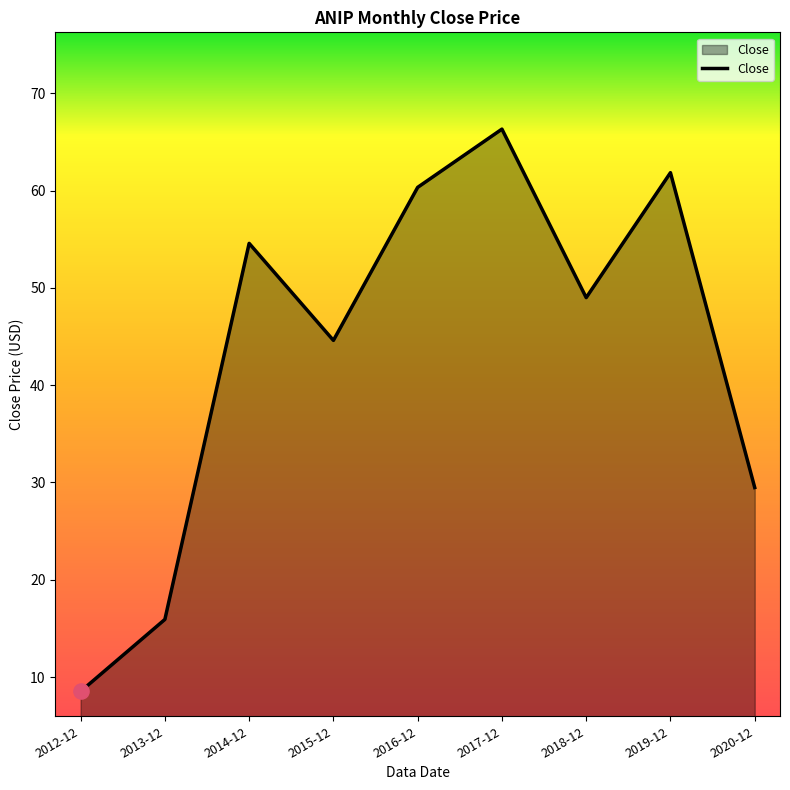

What is the ratio of the value at 2012-12 to the value at 2018-12?

0.2